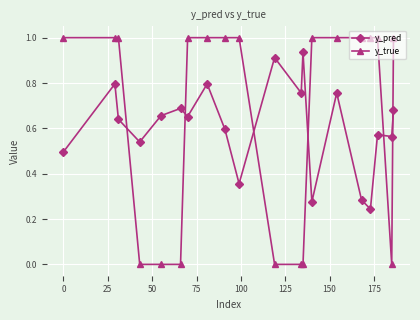

What is the sum of all y_true values?

13.0